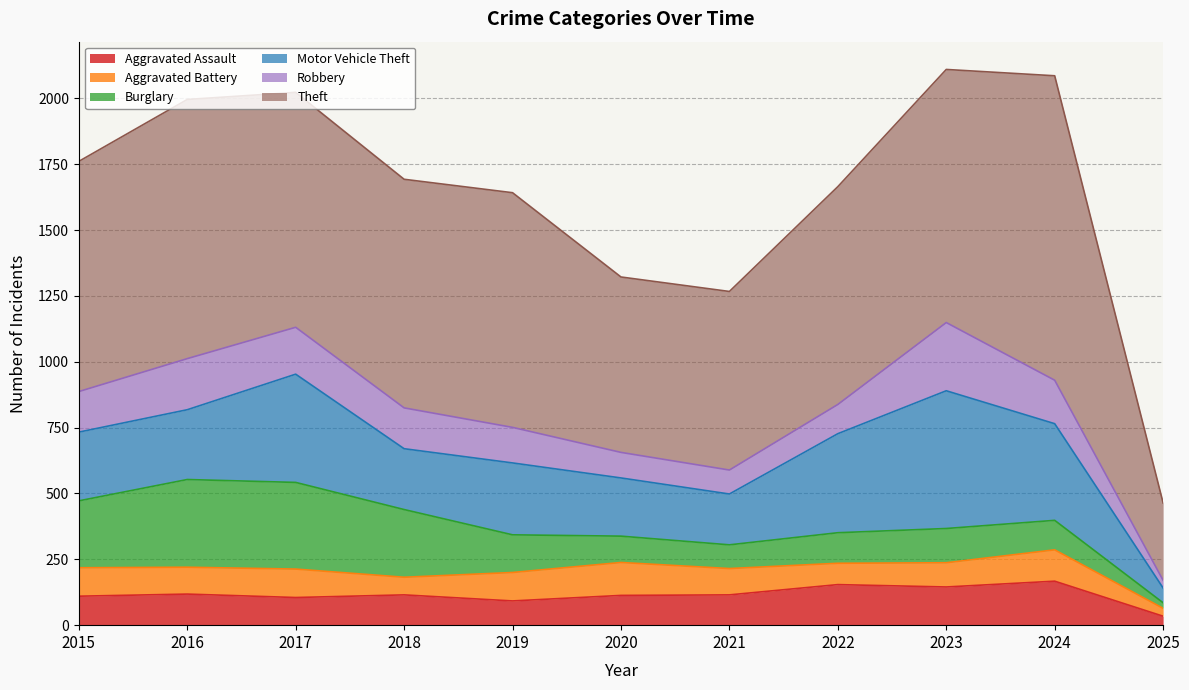

What is the sum of the Aggravated Assault values at 2019 and 2023?

237